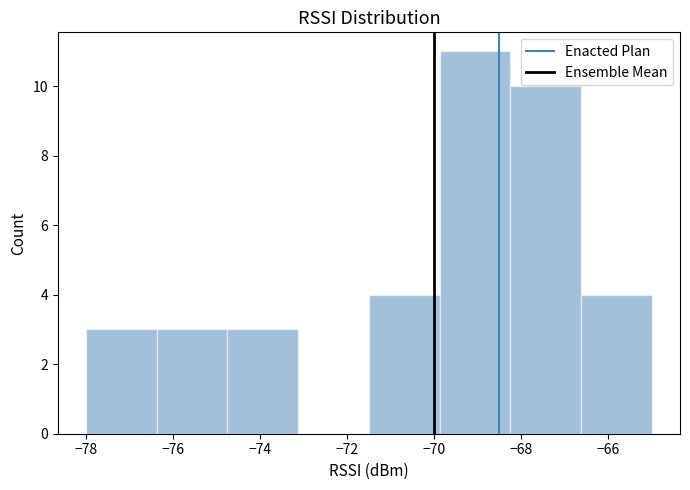

What is the height of the bar covering -66.6 to -65.0 on the x-axis? Neither the bar edges nor the heights are printed on the chart, so give them approximately, as read against the axes.

4